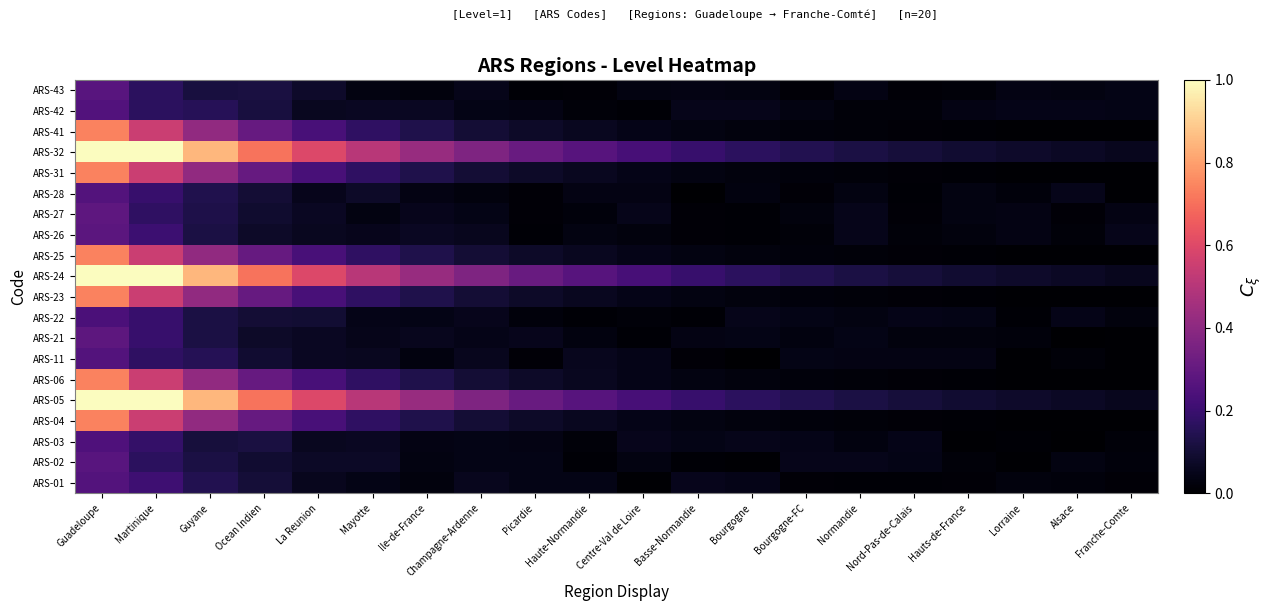

At how many categories does at least one series exceed 0?

20